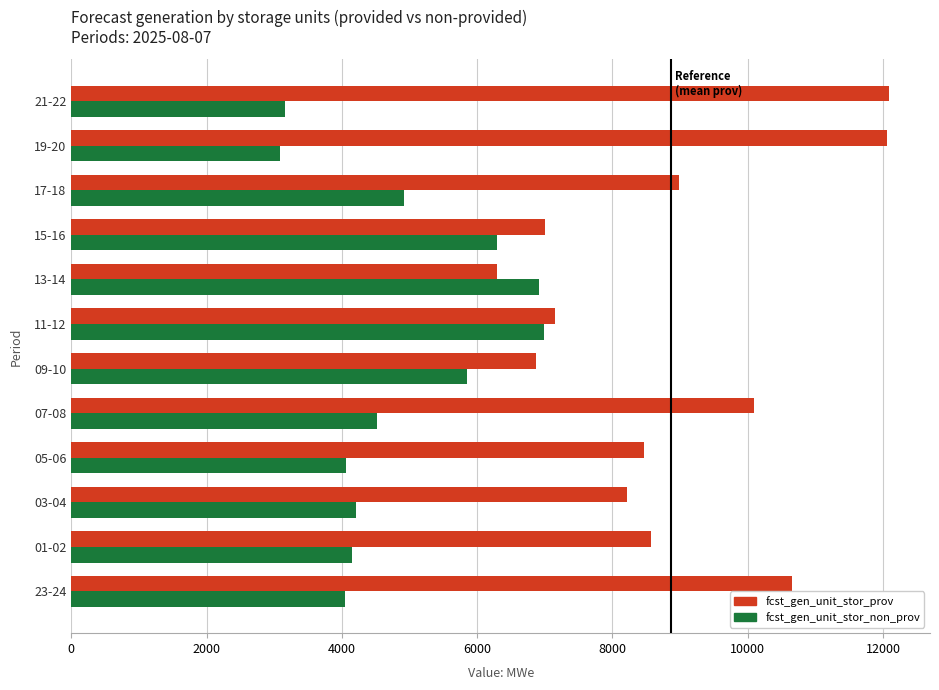

What is the sum of all fcst_gen_unit_stor_prov values?

106428